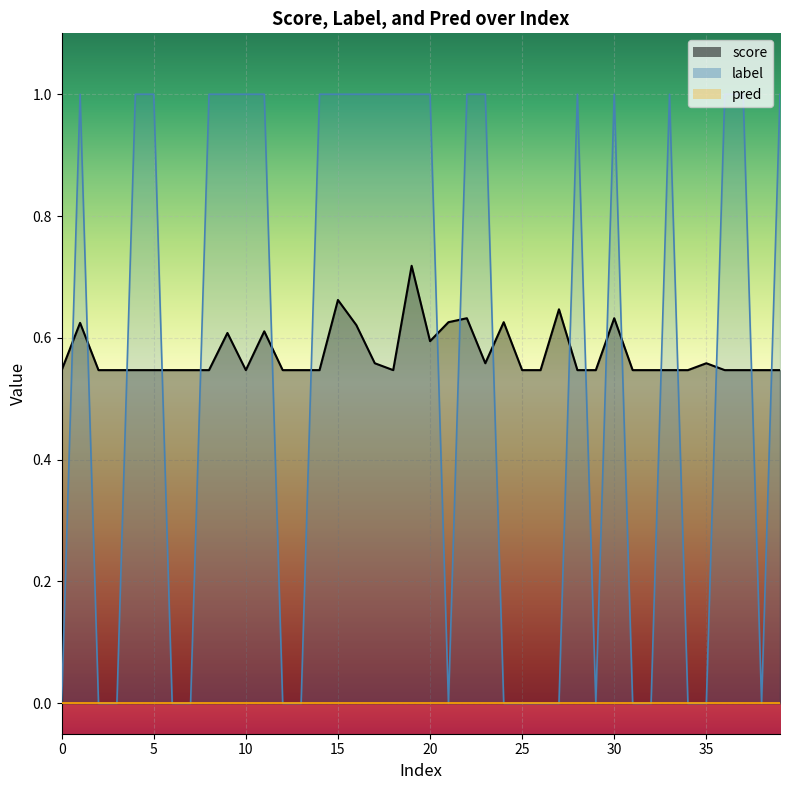

What is the difference between the second highest and minimum values in the score_line series?

0.1